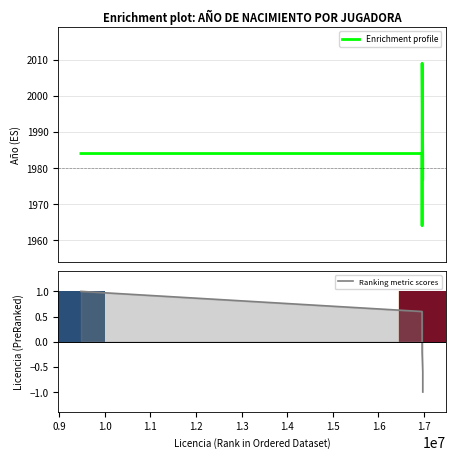

How many positive values does the Ranking metric scores series have?

3